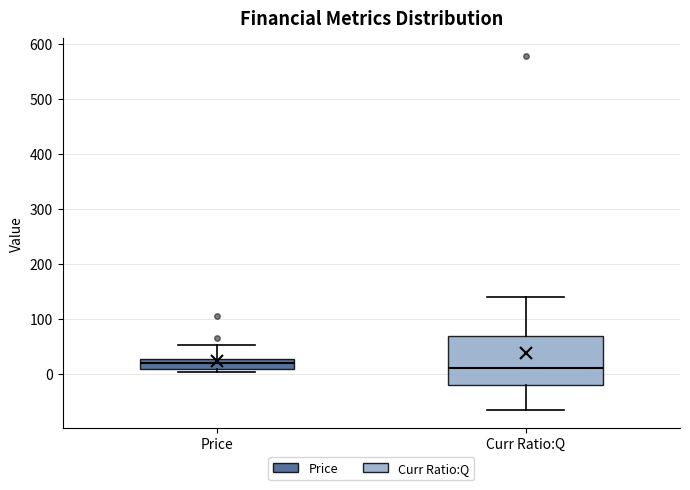

Reading left to right, read every box against the y-axis: the position of its median line, the range the box covers, and the ends of its whiskers. The values are not printed on the chart, so give them approximately, as read against the axis.

Price: median 20, box 10 to 30, whiskers 0 to 50
Curr Ratio:Q: median 10, box -20 to 70, whiskers -70 to 140